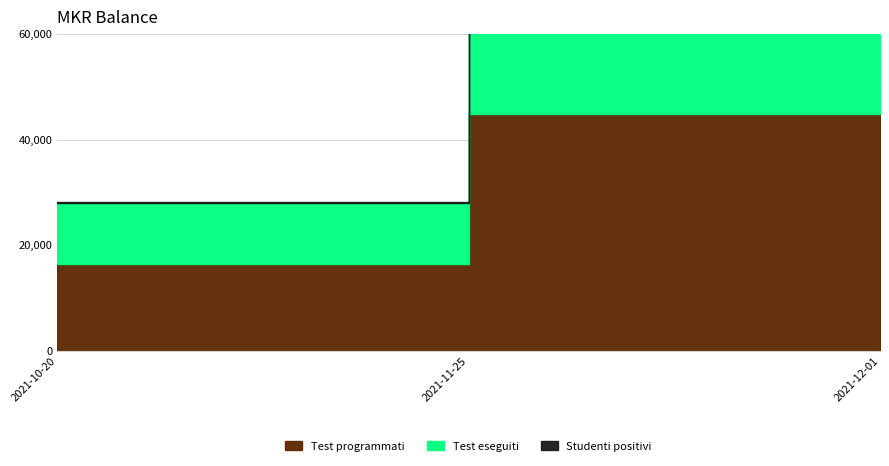

Which series changed the most between 2021-10-20 and 2021-11-25?

Test eseguiti